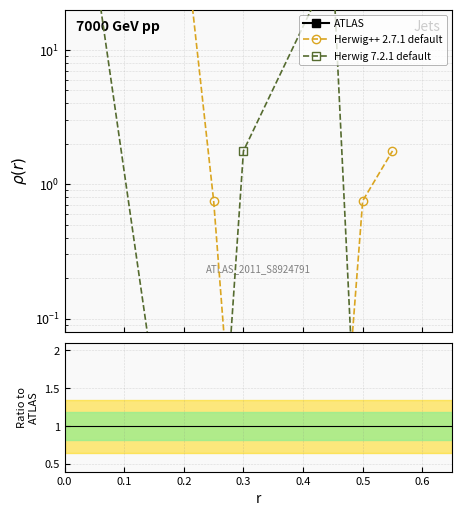

Which series ends up on top after the final intersection of Herwig 7.2.1 default and Herwig++ 2.7.1 default?

Herwig++ 2.7.1 default